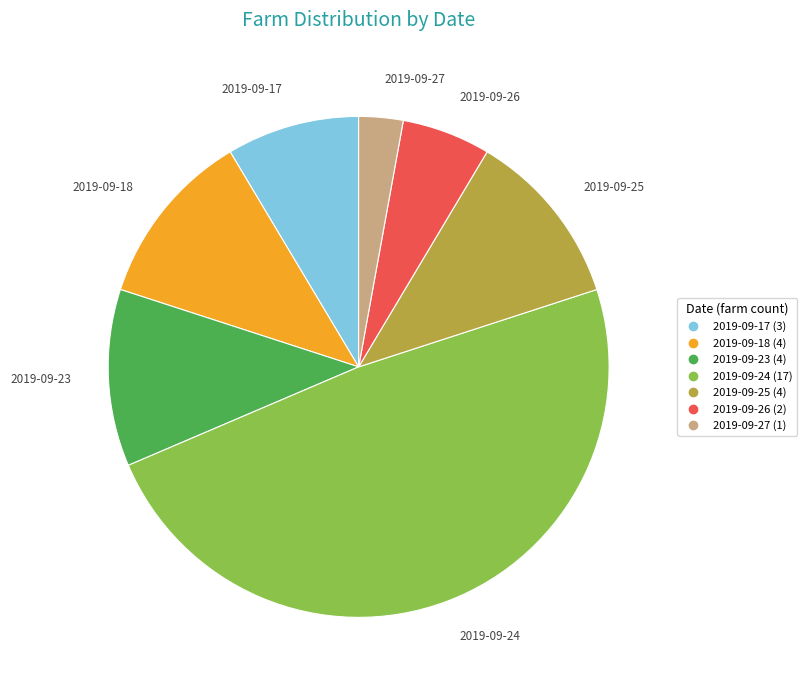

Approximately how many times larger is the value at 2019-09-23 compared to 2019-09-17?

1.3